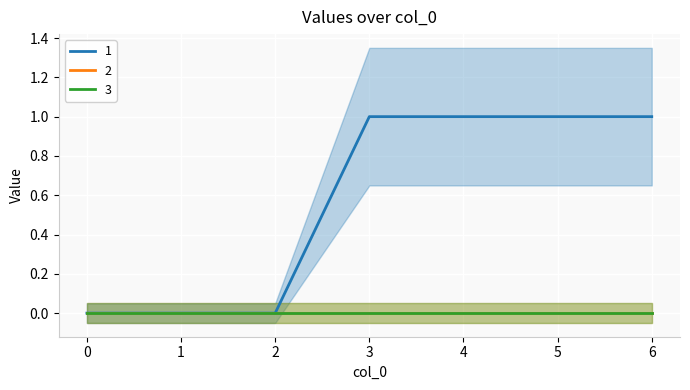

Reading left to right, extract all data points from this chart.

1: 0	0	0	1	1	1	1
2: 0	0	0	0	0	0	0
3: 0	0	0	0	0	0	0